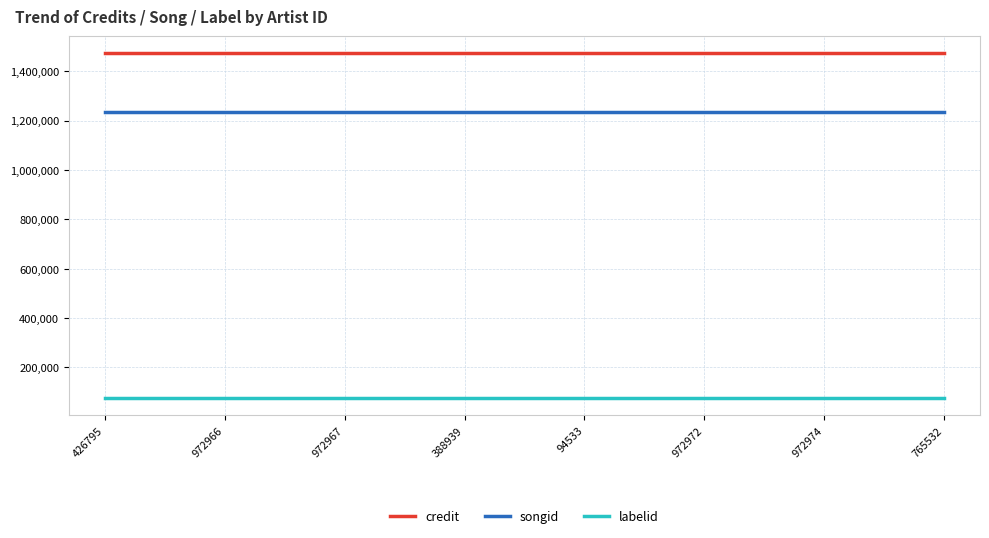

True or false: songid and labelid cross at least once.

False